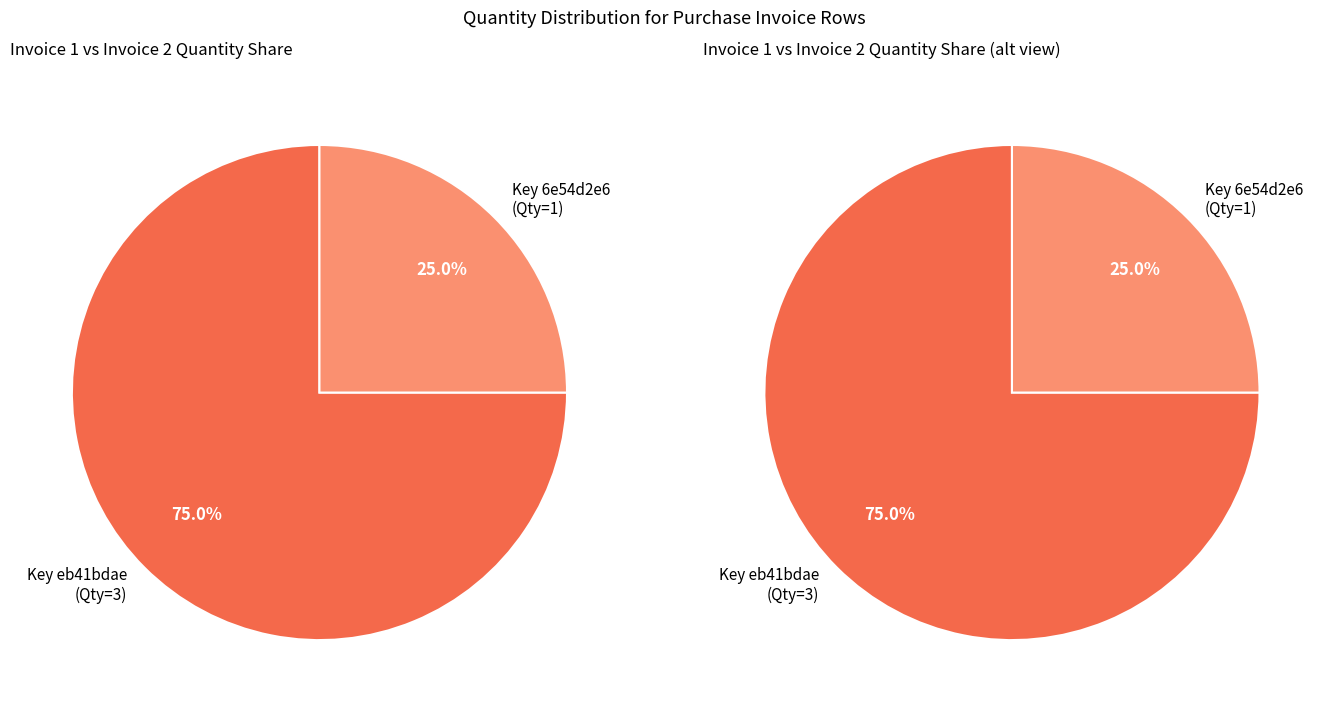

Between 6e54d2e6-4440-4527-9027-7ff02ec46766 and eb41bdae-025b-4701-90af-b0dcbc9f4075, which is larger?

eb41bdae-025b-4701-90af-b0dcbc9f4075